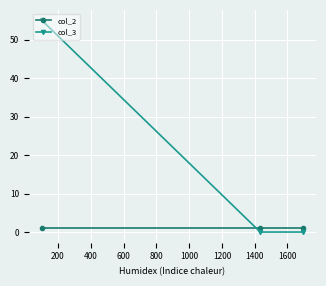

Is this an area chart (filled region under the line)?

No